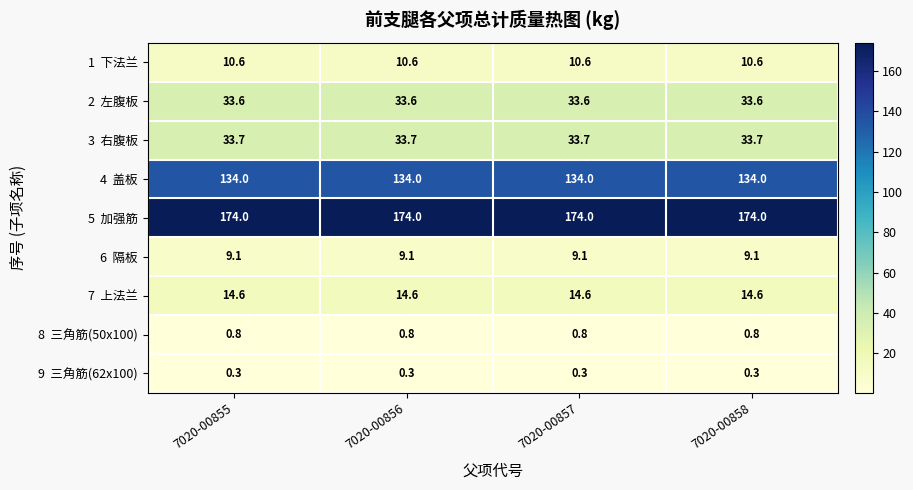

What is the spread (max minus min) of values at 7020-00858?

173.7